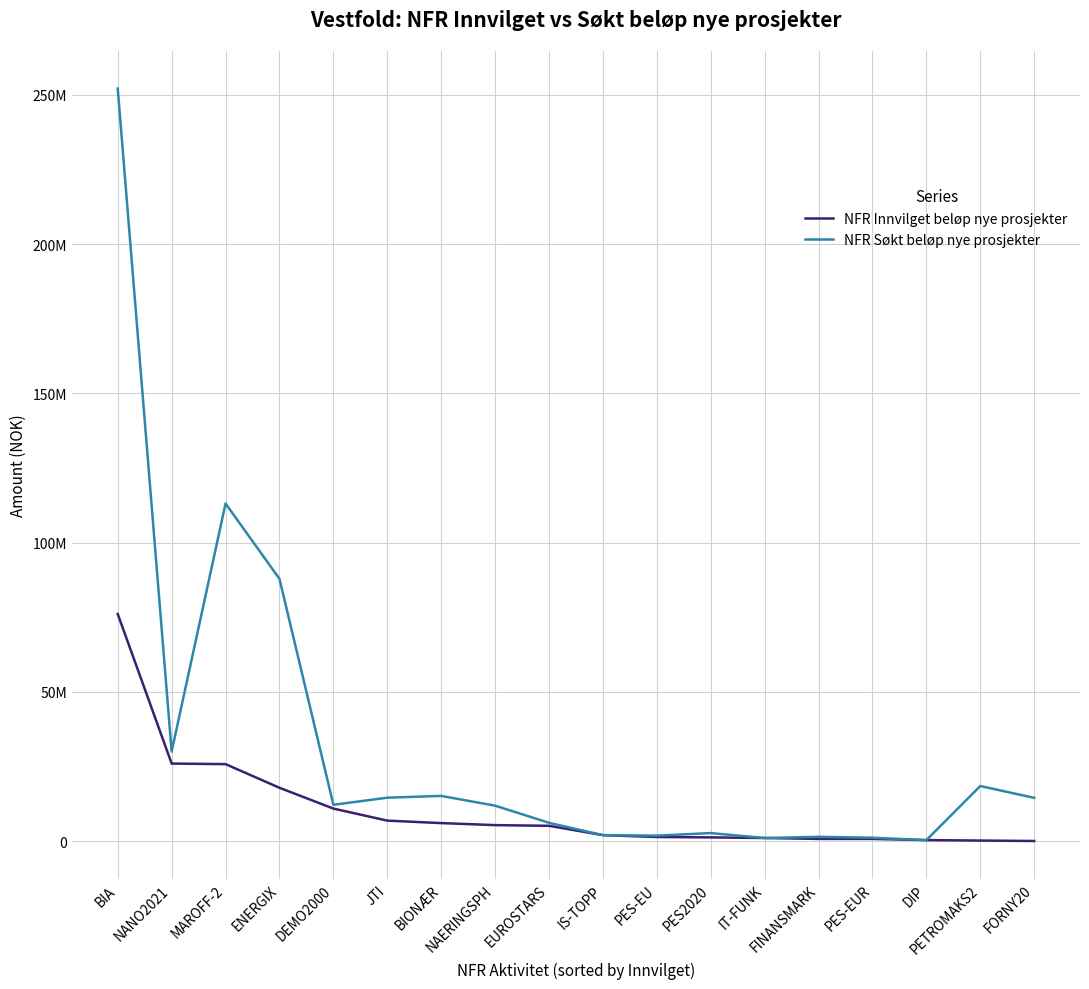

List the series in order of their peak value, lowest first.

NFR Innvilget beløp nye prosjekter, NFR Søkt beløp nye prosjekter